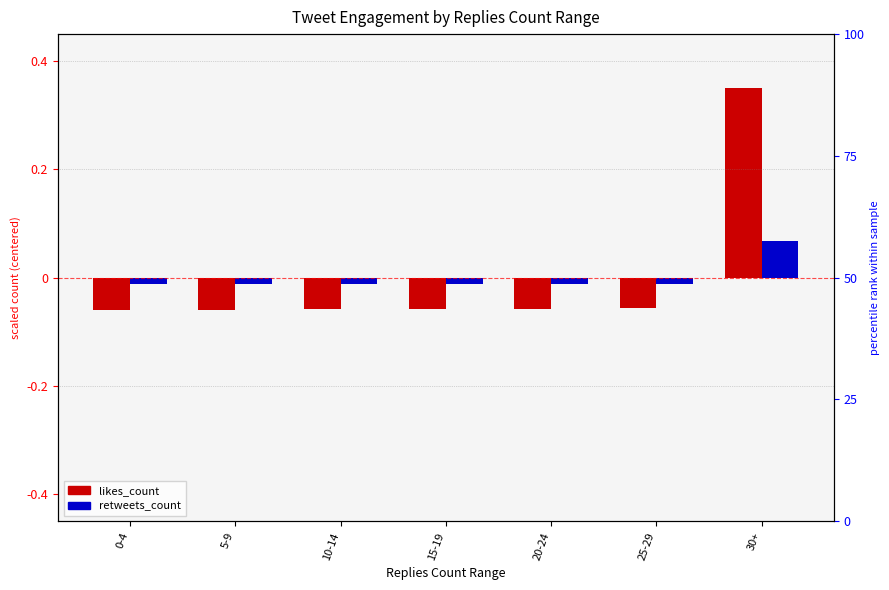

Reading right to left, extract all data points from this chart.

likes_count: 0.3	-0.1	-0.1	-0.1	-0.1	-0.1	-0.1
retweets_count: 0.1	-0.0	-0.0	-0.0	-0.0	-0.0	-0.0